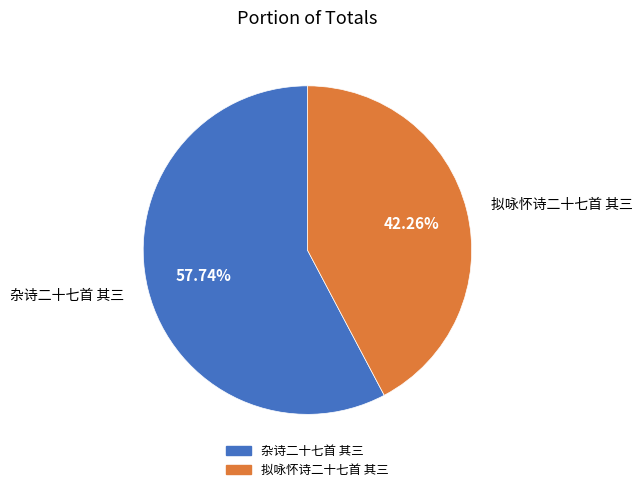

Which slice is the largest?

杂诗二十七首 其三